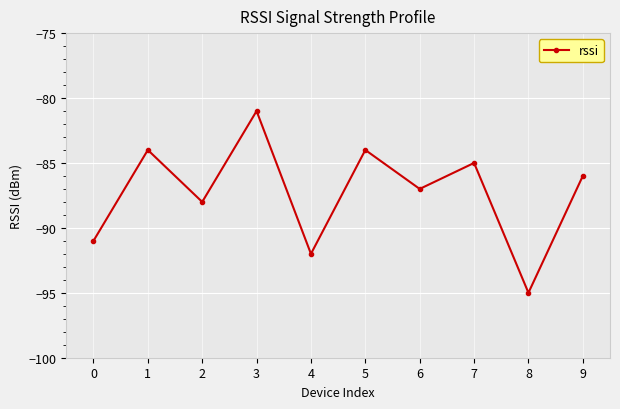

What is the value of the 3rd point from the left?

-88